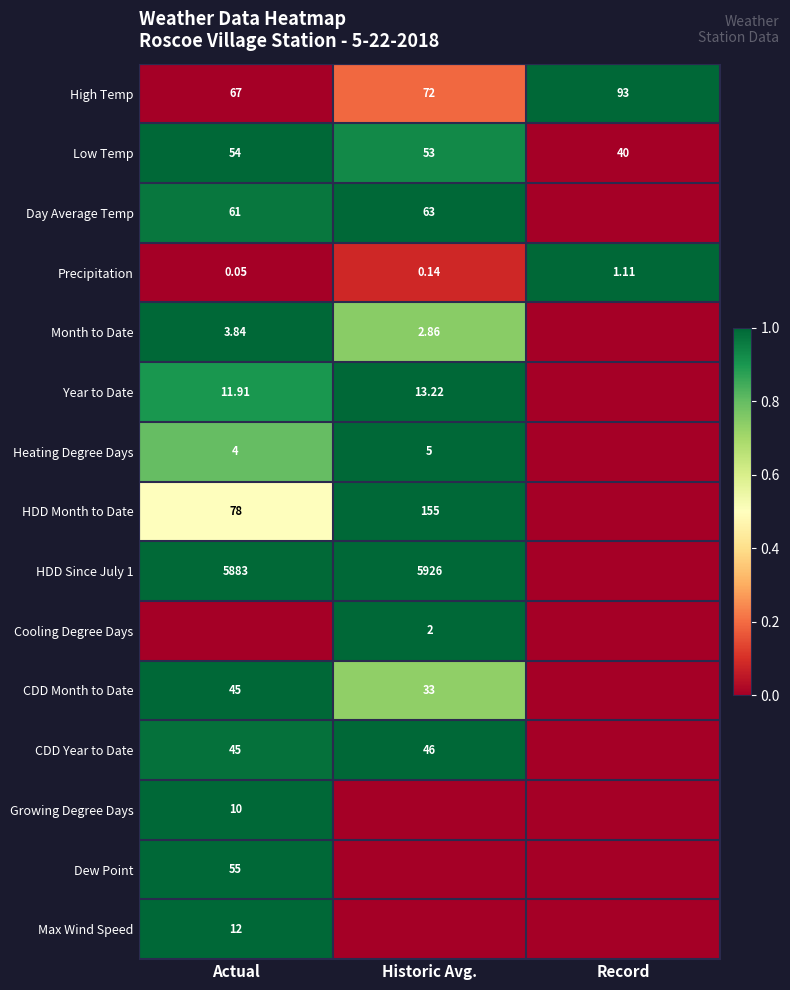

List the labels in order of Precipitation value, smallest first.

Actual, Historic Avg., Record